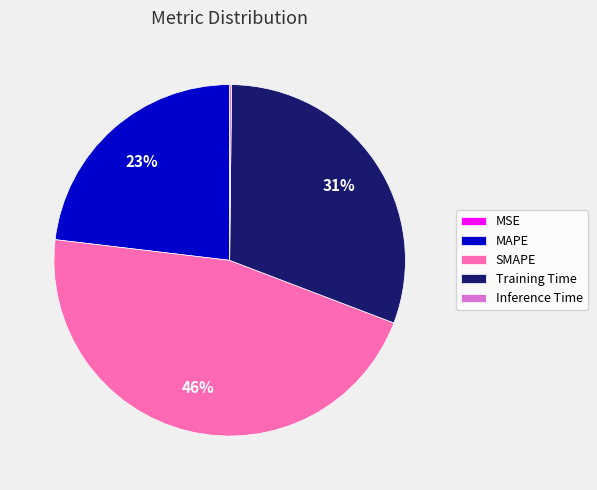

Which has a higher value, Training Time or SMAPE?

SMAPE